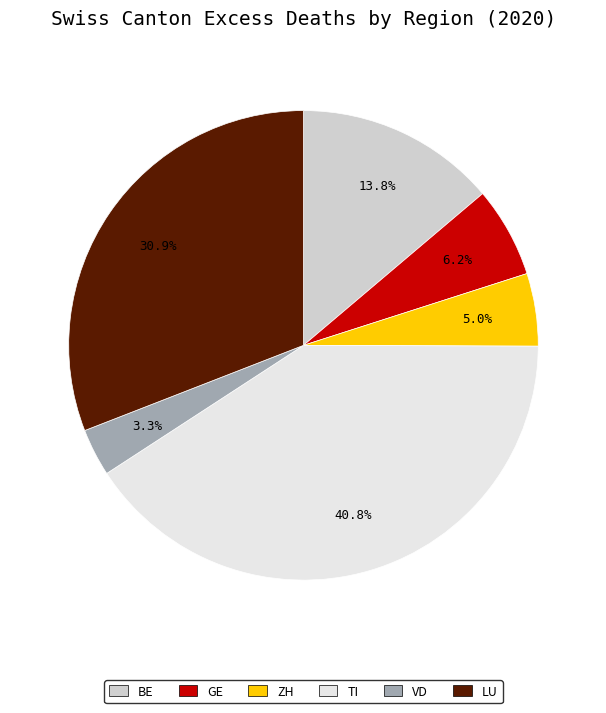

How many slices are in this pie chart?

6